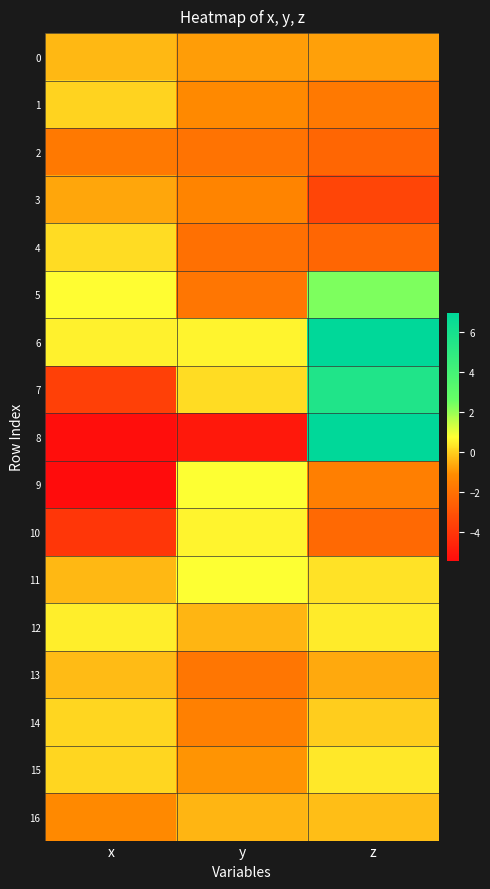

What is the spread (max minus min) of values at x?

6.2